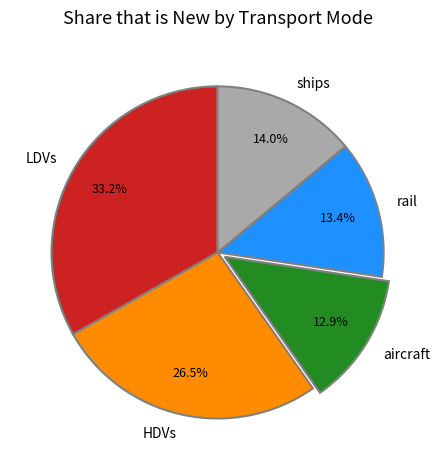

Is the sum of aircraft and rail greater than half?

No